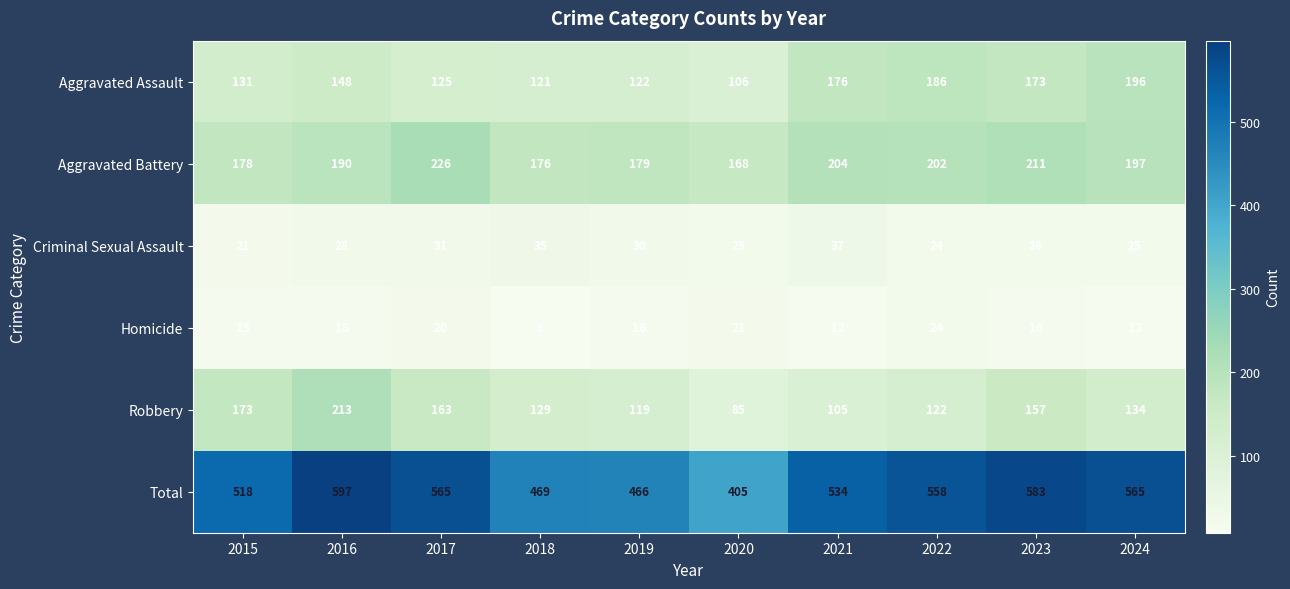

Which series has the widest spread of values?

Total